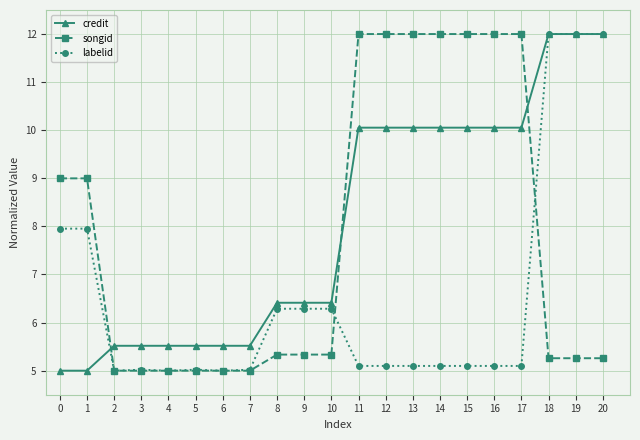

Reading left to right, what are all the values shown in this chart?

credit: 0=5.0	1=5.0	2=5.5	3=5.5	4=5.5	5=5.5	6=5.5	7=5.5	8=6.4	9=6.4	10=6.4	11=10.1	12=10.1	13=10.1	14=10.1	15=10.1	16=10.1	17=10.1	18=12.0	19=12.0	20=12.0
songid: 0=9.0	1=9.0	2=5.0	3=5.0	4=5.0	5=5.0	6=5.0	7=5.0	8=5.3	9=5.3	10=5.3	11=12.0	12=12.0	13=12.0	14=12.0	15=12.0	16=12.0	17=12.0	18=5.3	19=5.3	20=5.3
labelid: 0=8.0	1=8.0	2=5.0	3=5.0	4=5.0	5=5.0	6=5.0	7=5.0	8=6.3	9=6.3	10=6.3	11=5.1	12=5.1	13=5.1	14=5.1	15=5.1	16=5.1	17=5.1	18=12.0	19=12.0	20=12.0